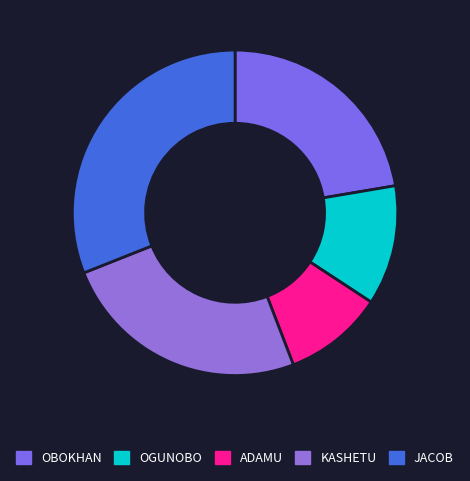

Does JACOB account for over 50% of the chart?

No